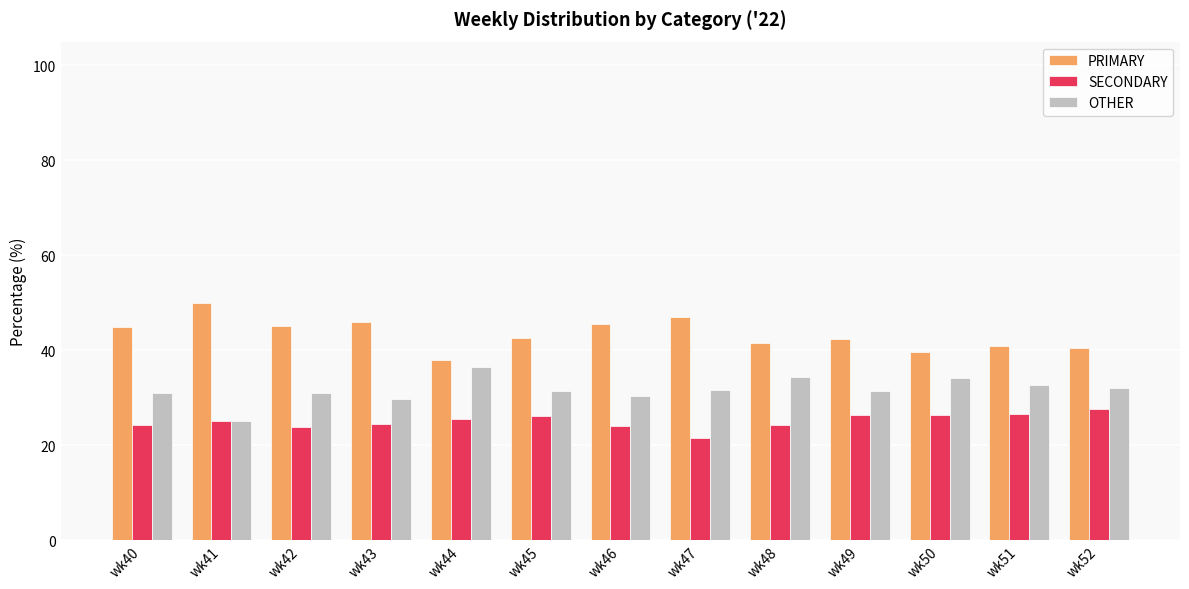

What is the total value across all series at wk44?

100.0